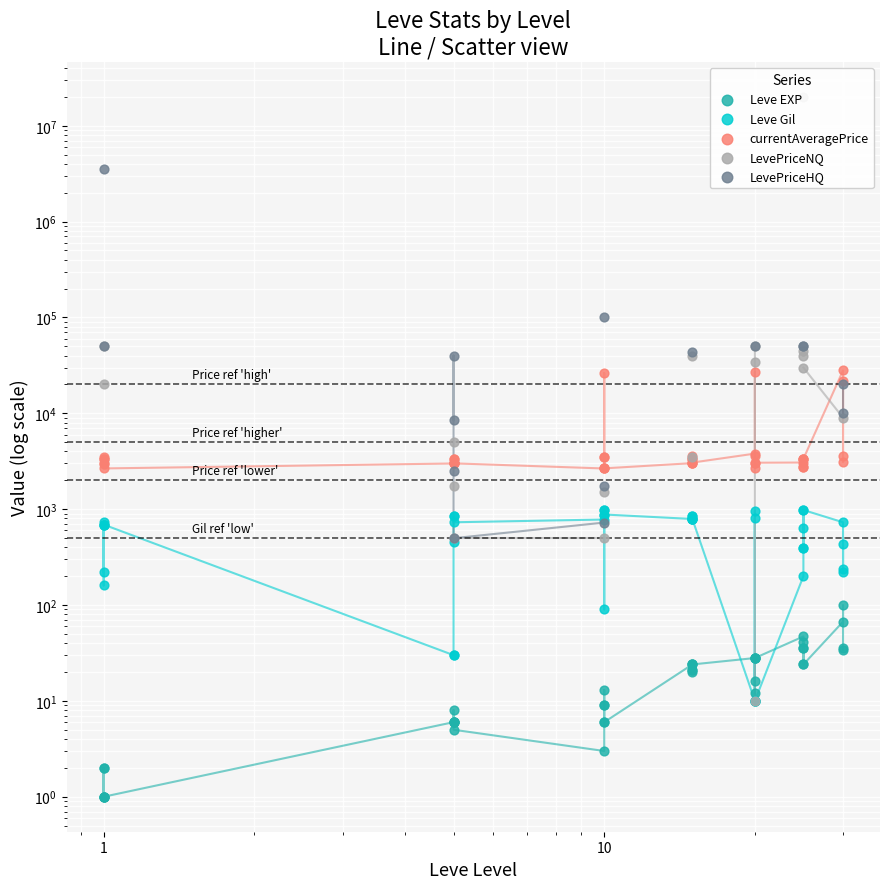

What are all the series names shown in the legend?

Leve EXP, Leve Gil, currentAveragePrice, LevePriceNQ, LevePriceHQ